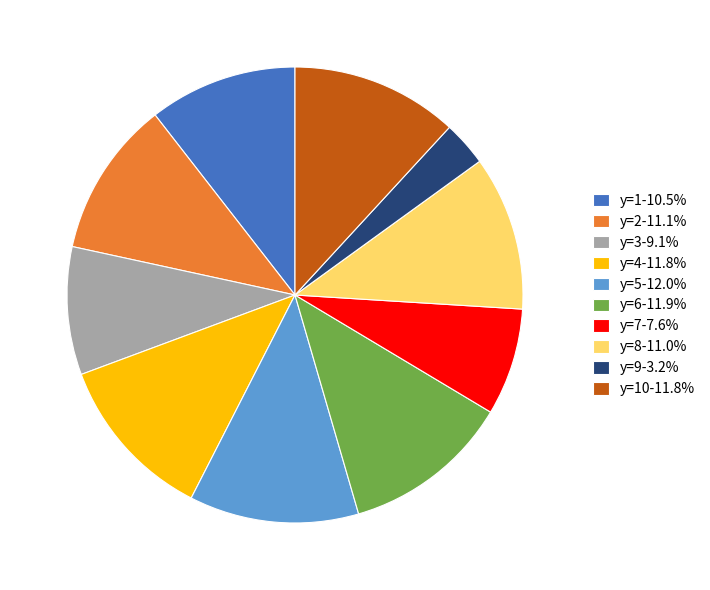

Is there a majority slice in this chart?

No